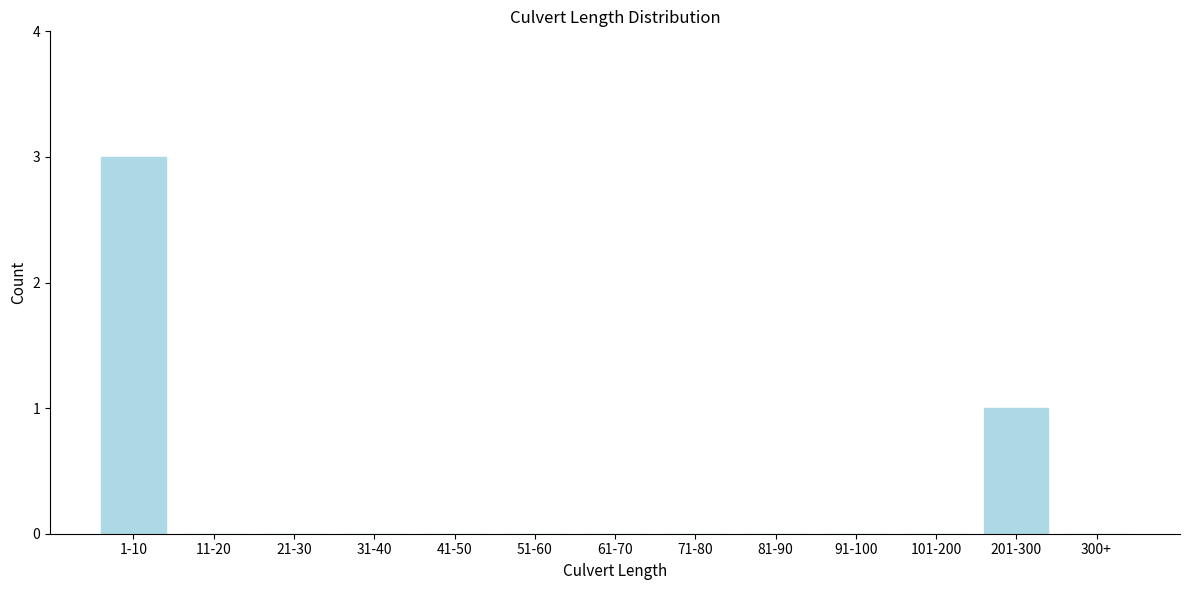

Reading right to left, what are all the values shown in this chart?

300+=0	201-300=1	101-200=0	91-100=0	81-90=0	71-80=0	61-70=0	51-60=0	41-50=0	31-40=0	21-30=0	11-20=0	1-10=3